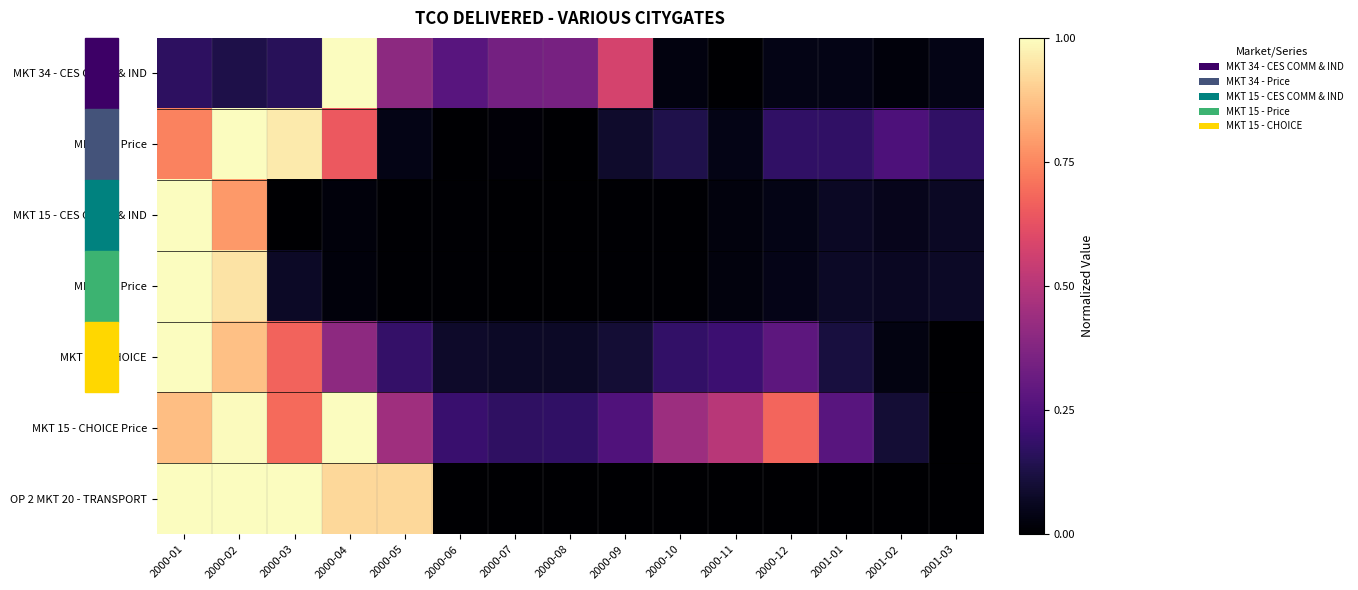

At which category is the sum across all series the highest?

2000-01